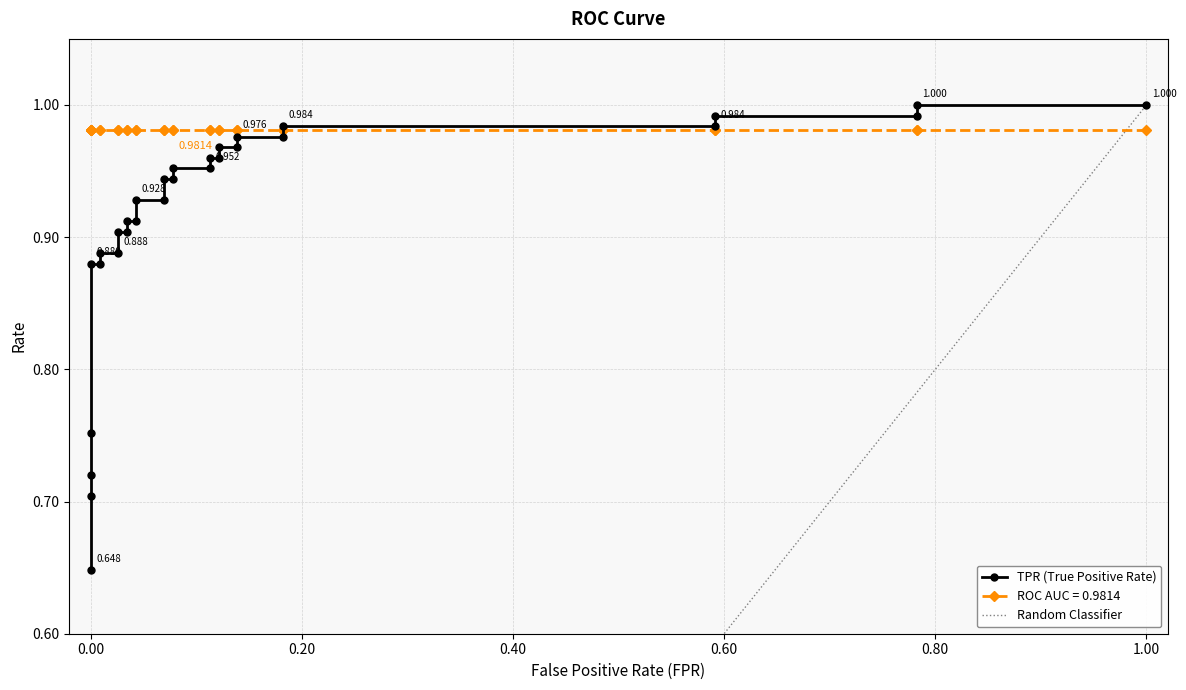

Is it true that the value at 1.00 is 1.5?

False